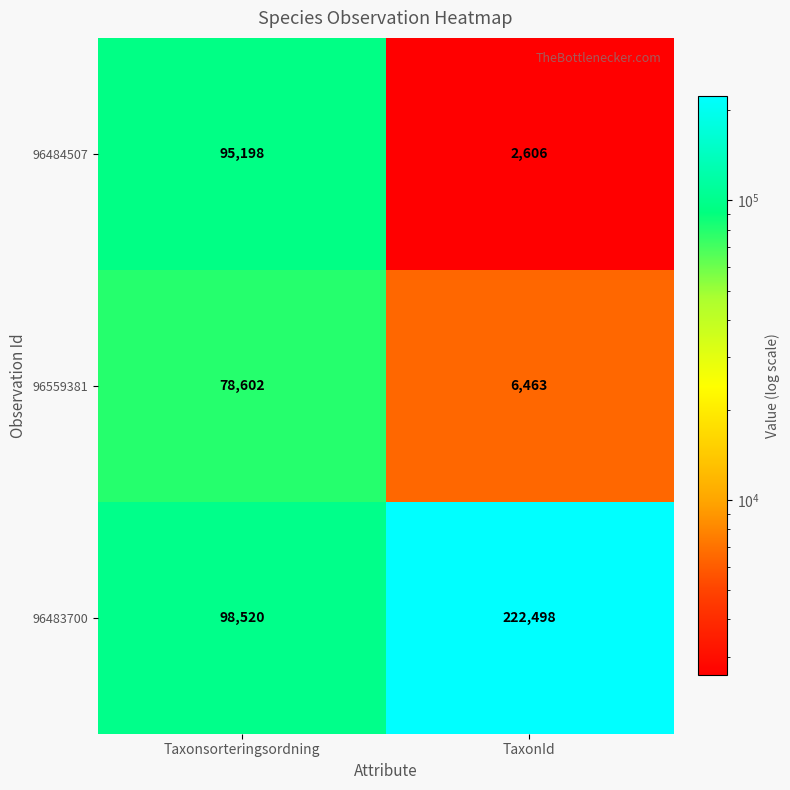

Which series has the largest range (max minus min)?

96483700